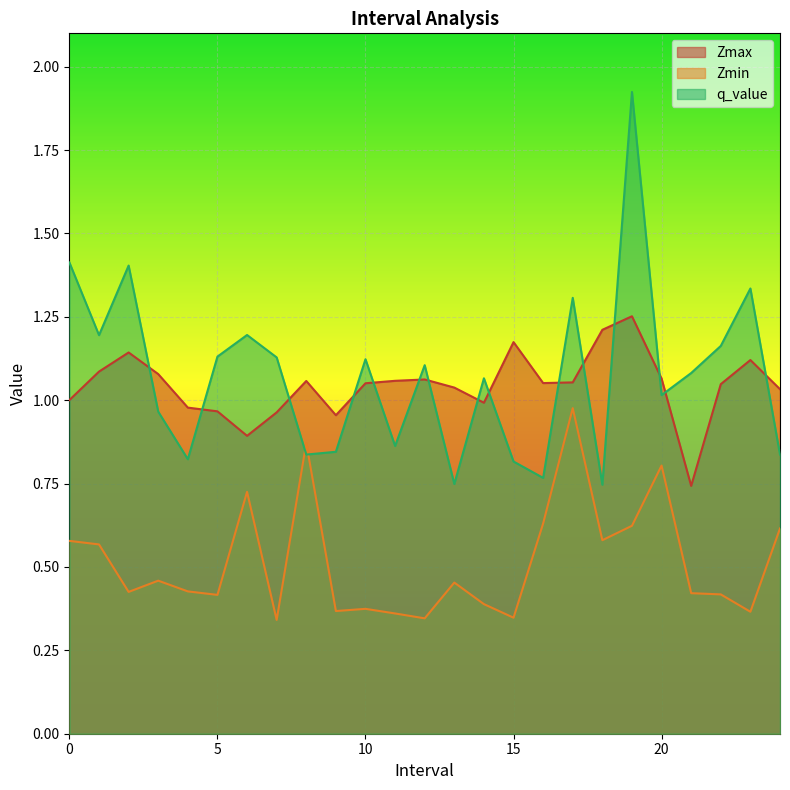

How many lines are shown in the chart?

3